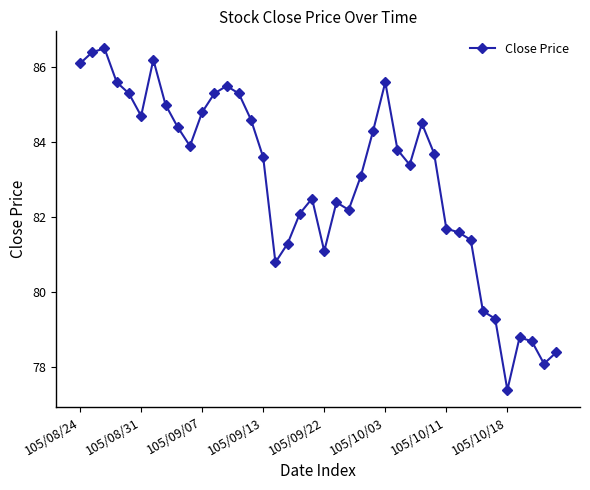

What is the minimum value shown in the chart?

77.4